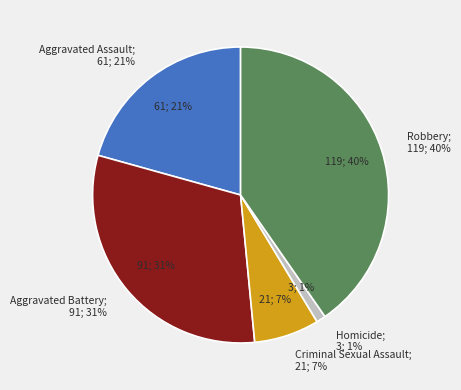

Is it true that Homicide is 1% of the pie?

True